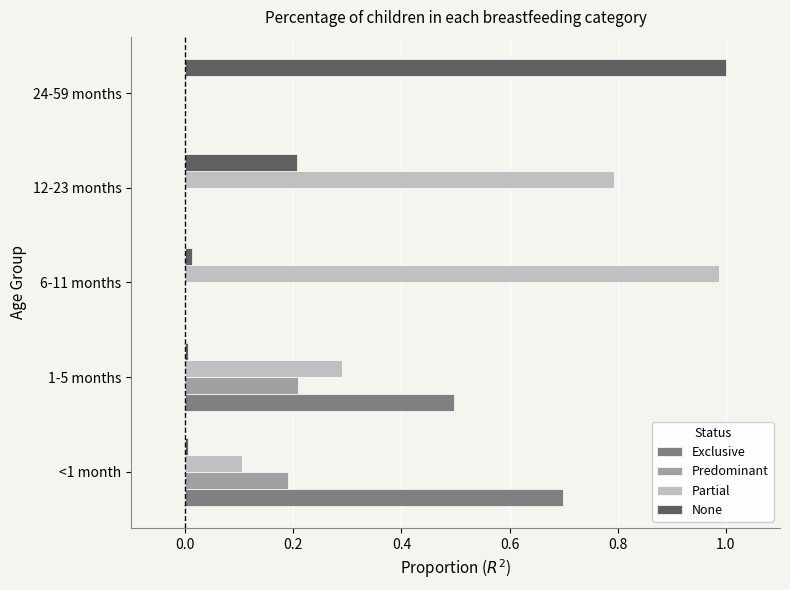

Is it true that Partial equals 0.3 at 1-5 months?

True